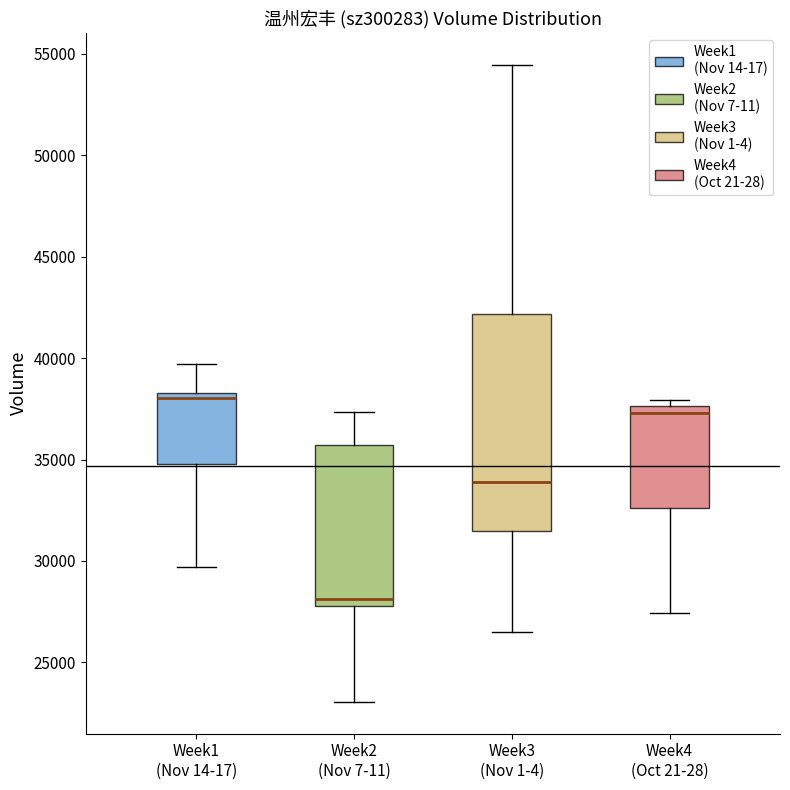

Where is the lower edge of the box for Week1 (Nov 14-17) on the y-axis? The values are not printed on the chart, so give them approximately, as read against the axis.

35000